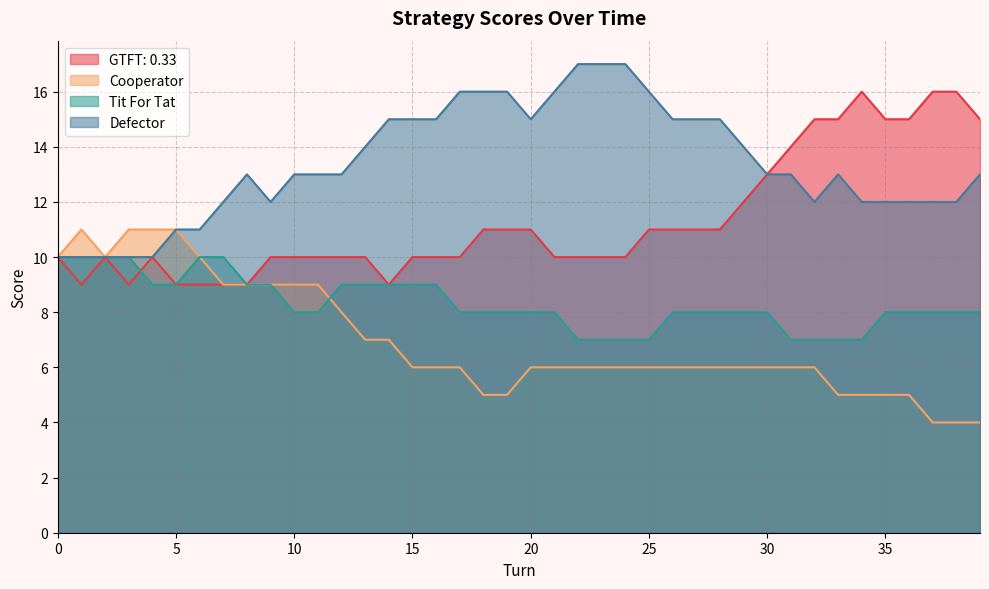

List the series in order of their peak value, highest first.

Defector, GTFT: 0.33, Cooperator, Tit For Tat